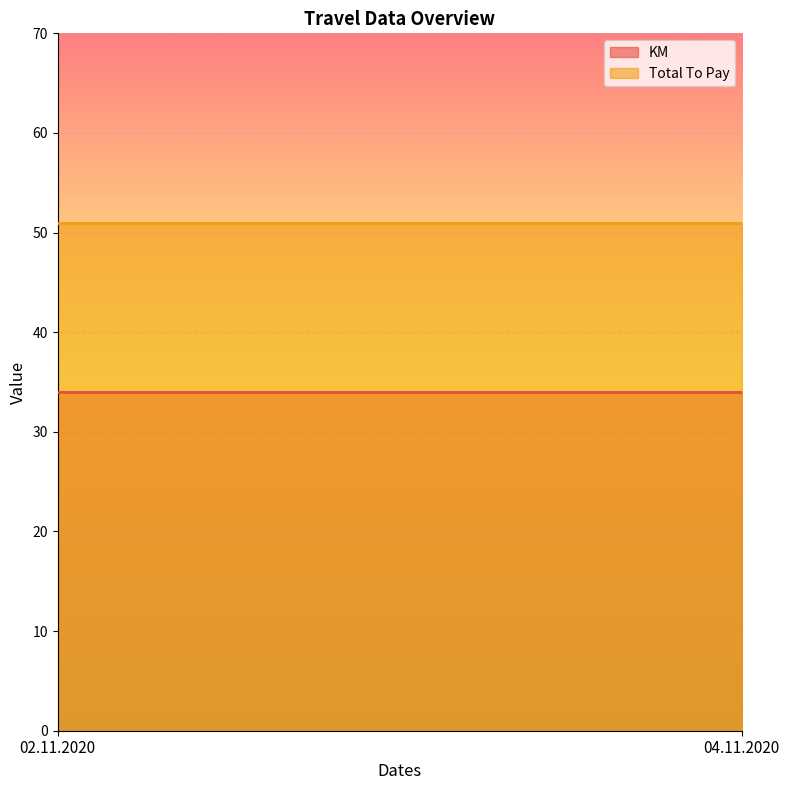

Reading left to right, extract all data points from this chart.

KM: 02.11.2020=34	04.11.2020=34
Total To Pay: 02.11.2020=51	04.11.2020=51